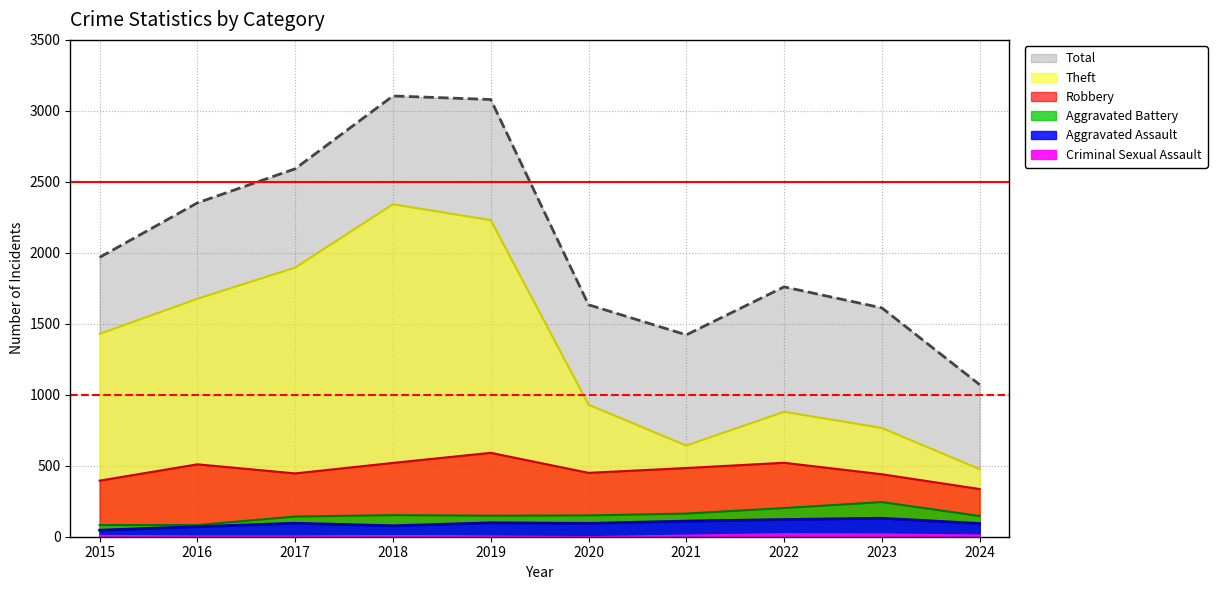

True or false: Aggravated Assault and Robbery intersect in this chart.

False